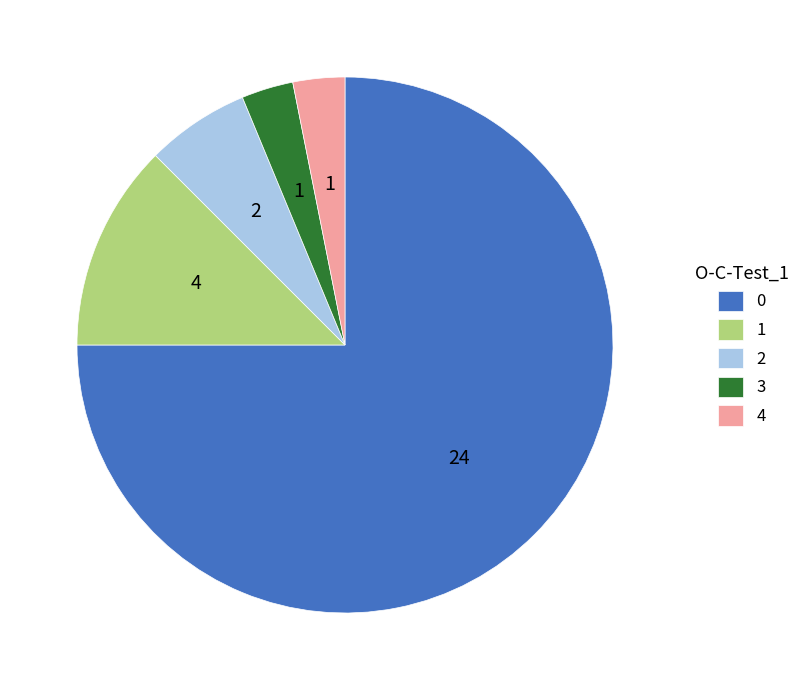

The 2 slice represents 6% of the pie. True or false?

True